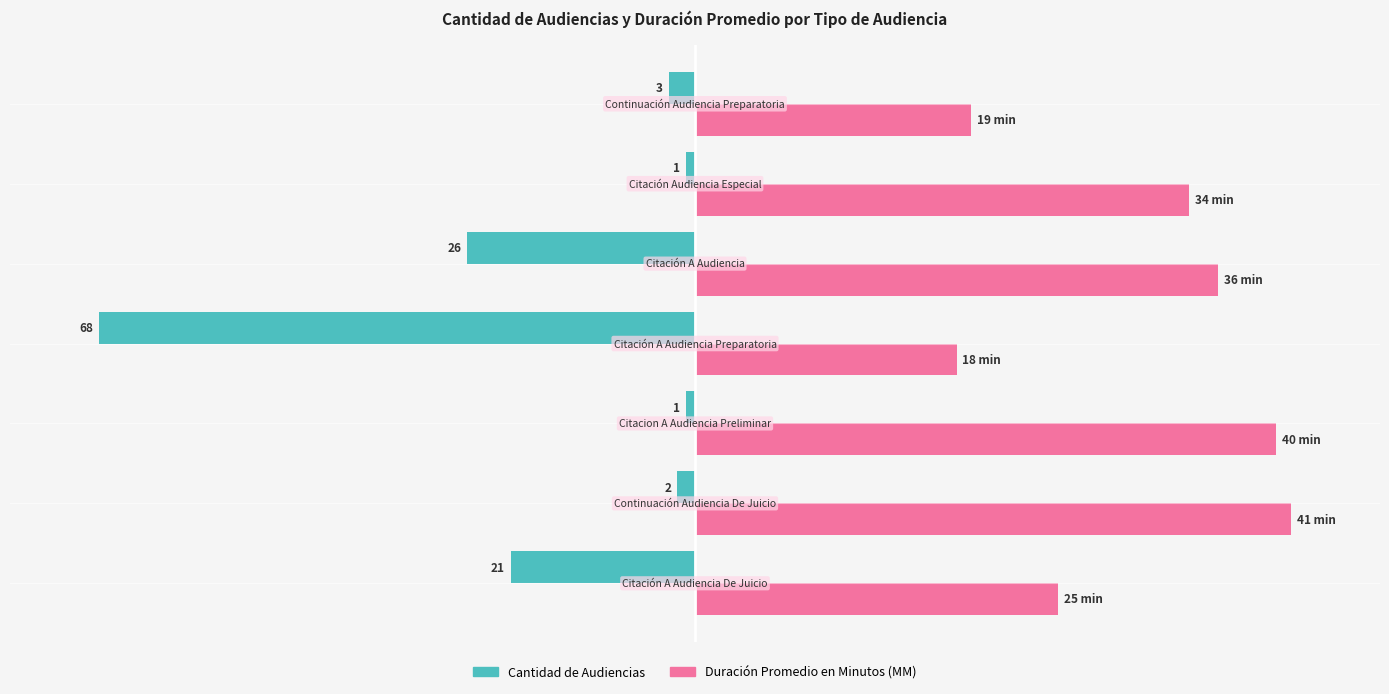

What are all the series names shown in the legend?

Cantidad de Audiencias, Duración Promedio en Minutos (MM)